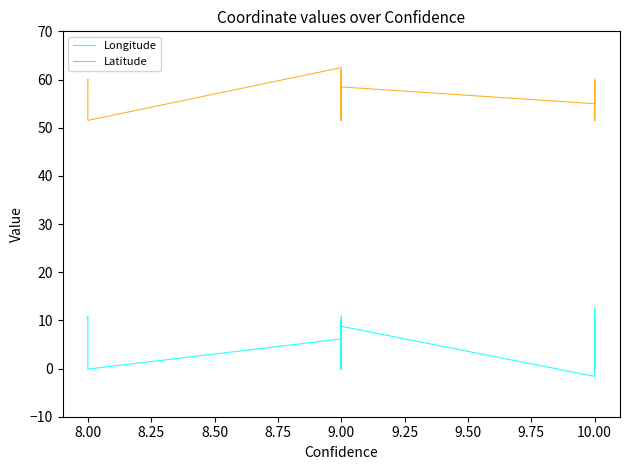

What is the value of the Latitude point at the 19th from the left?

55.7